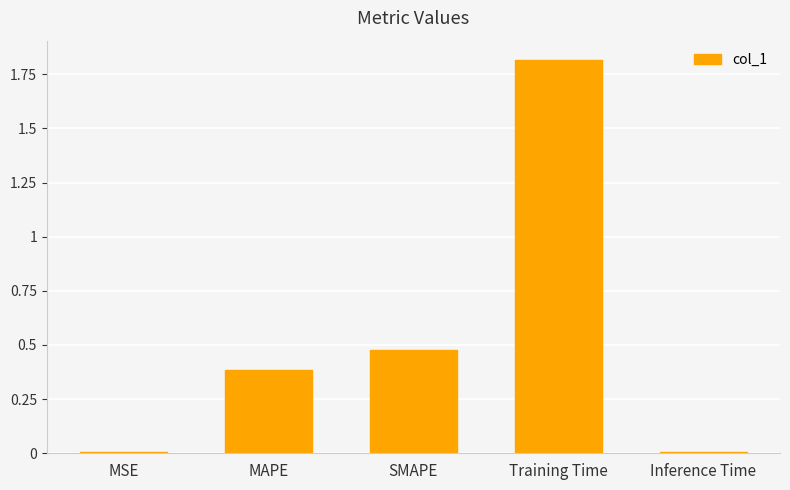

Are the bars horizontal?

No